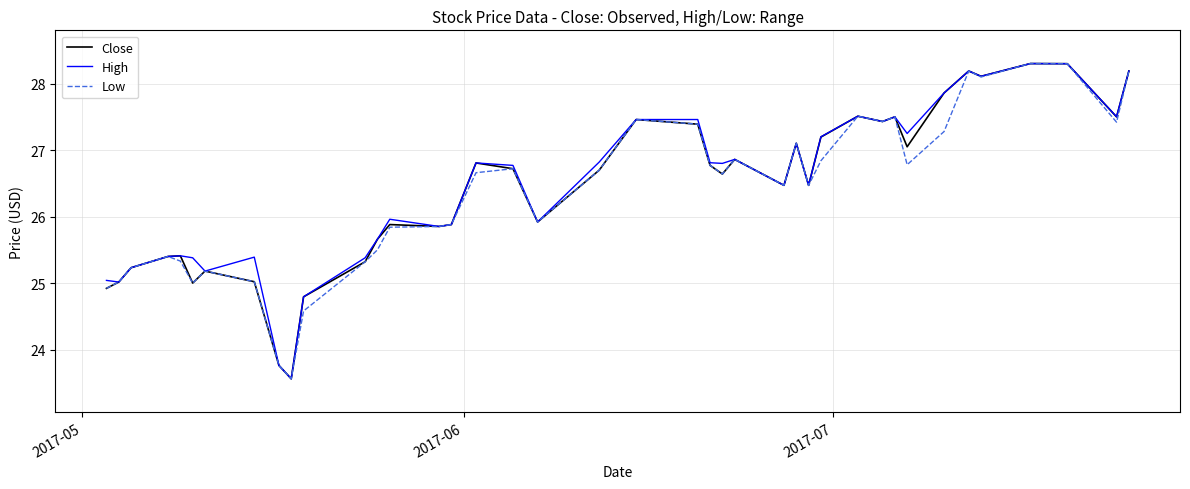

What is the minimum value shown in the chart?

23.6